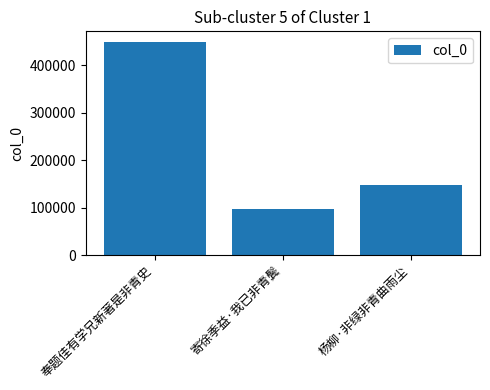

Reading right to left, extract all data points from this chart.

148282	96437	448877